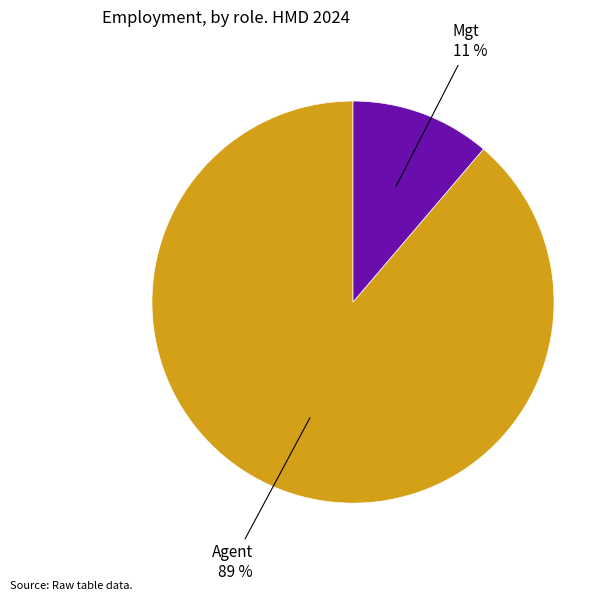

The Agent slice represents 89% of the pie. True or false?

True